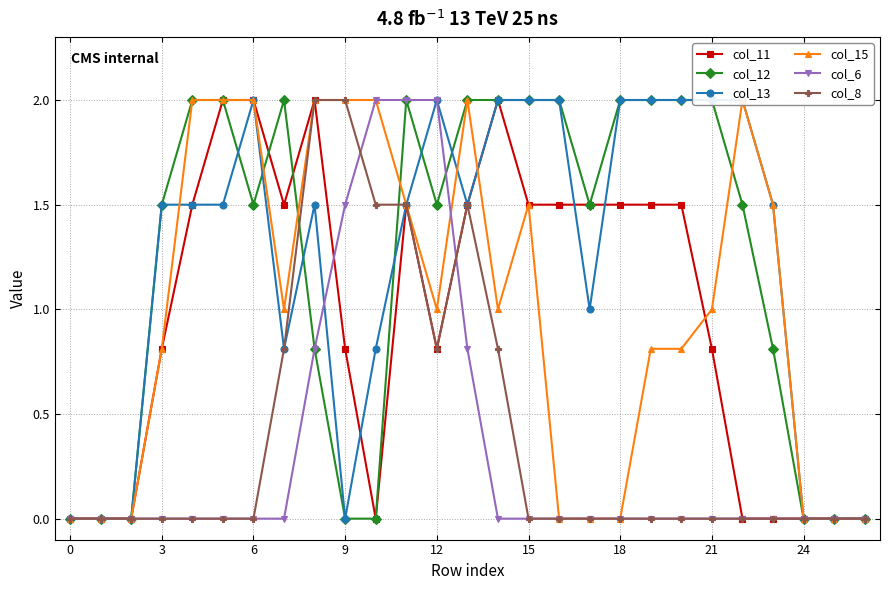

How many interior local peaks does the col_12 series have?

2